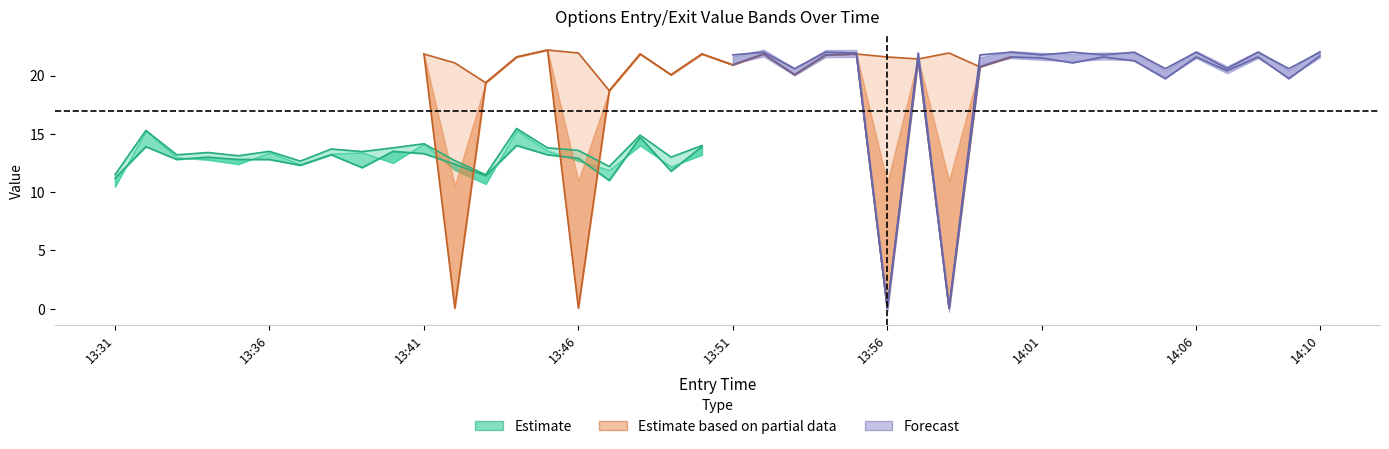

At which category is the sum across all series the highest?

13:44